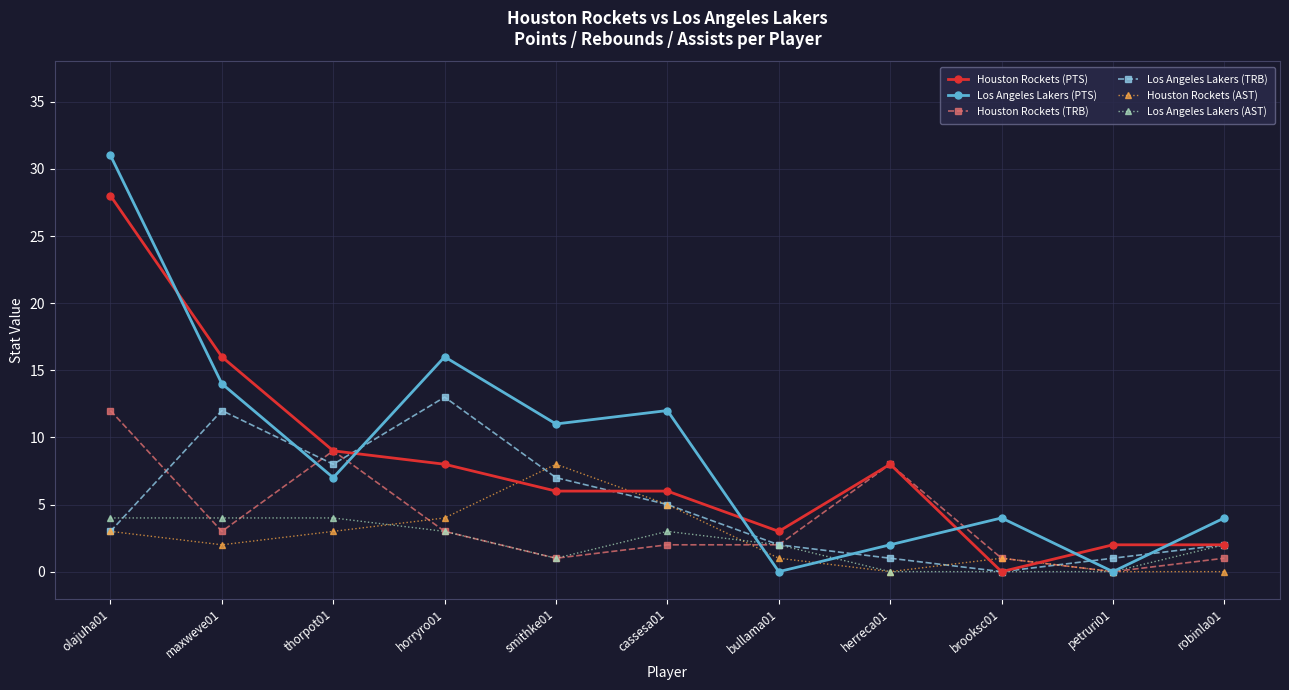

What is the total value across all series at olajuha01?

81